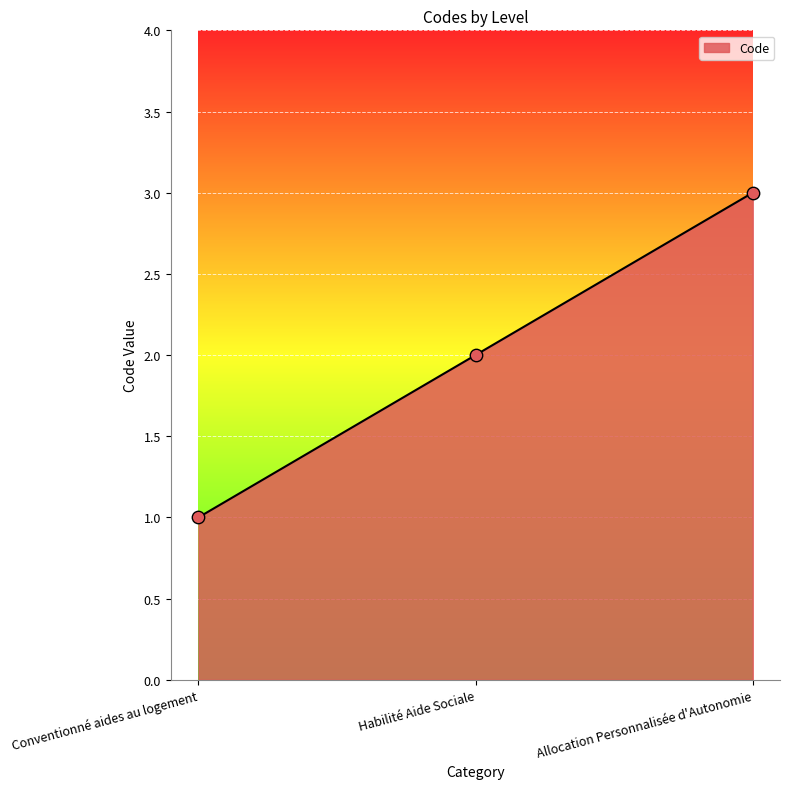

What is the change in value from Conventionné aides au logement to Allocation Personnalisée d'Autonomie?

+2